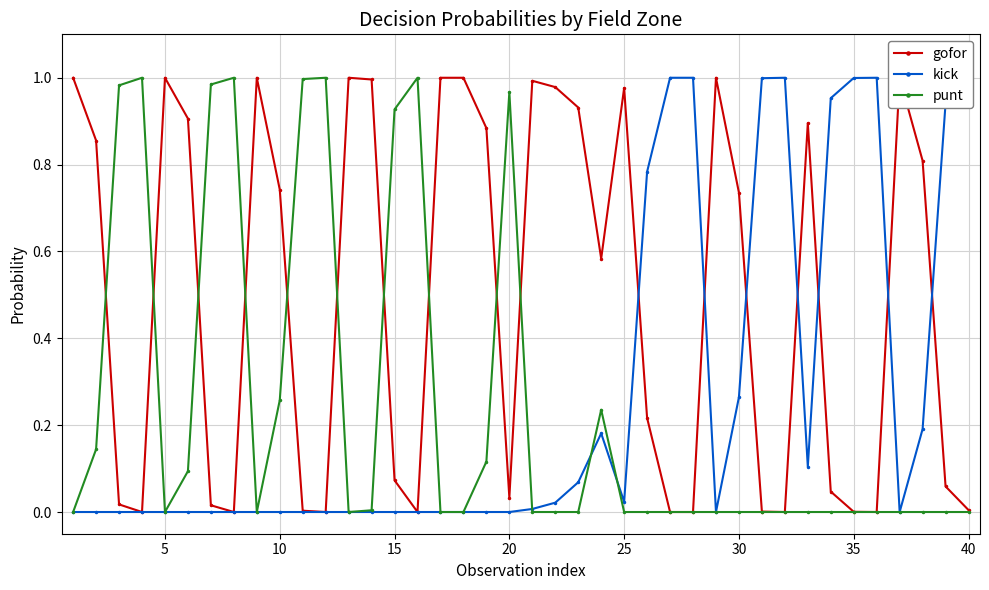

True or false: punt has more than 2 interior local peaks.

True